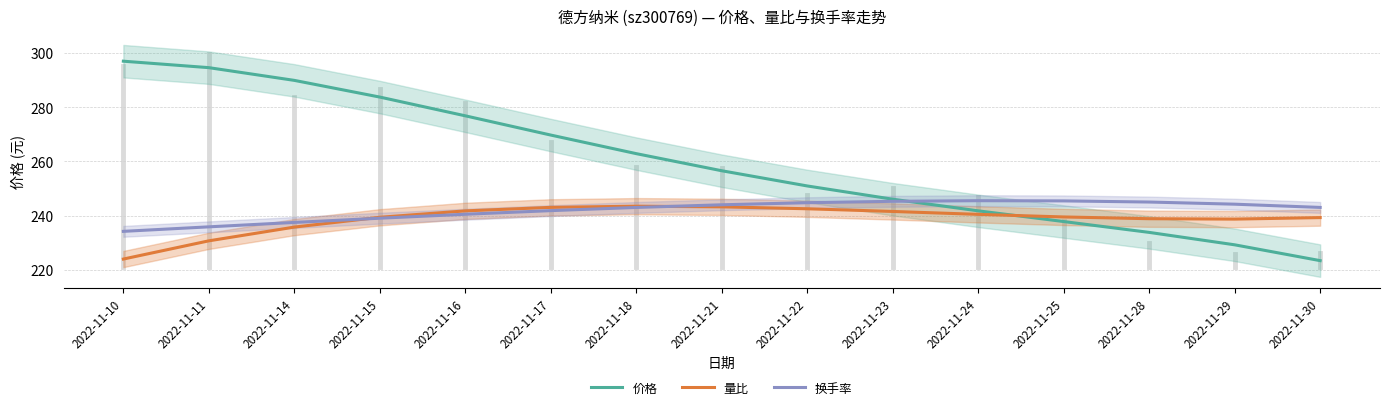

Where do 价格 and 量比 first cross each other?

2022-11-24 and 2022-11-25